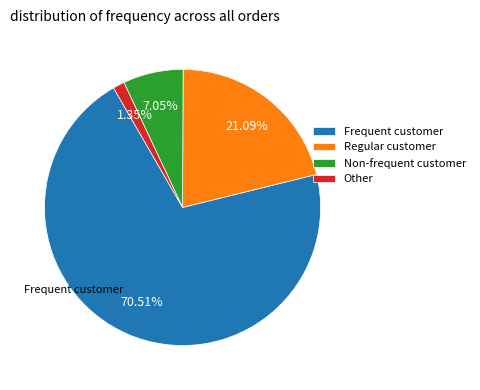

Rank the categories by value from lowest to highest.

Other, Non-frequent customer, Regular customer, Frequent customer